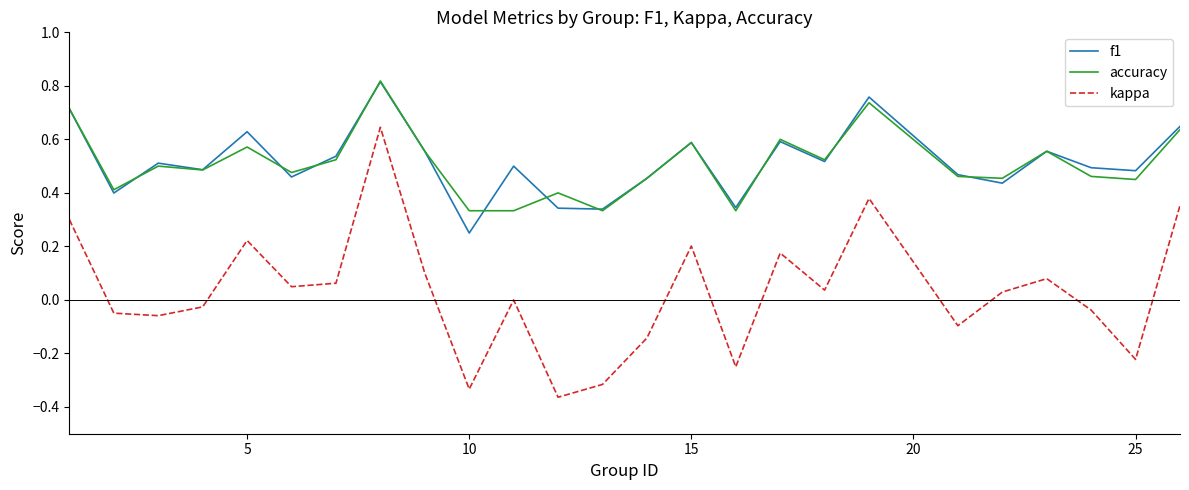

True or false: kappa and accuracy intersect in this chart.

False